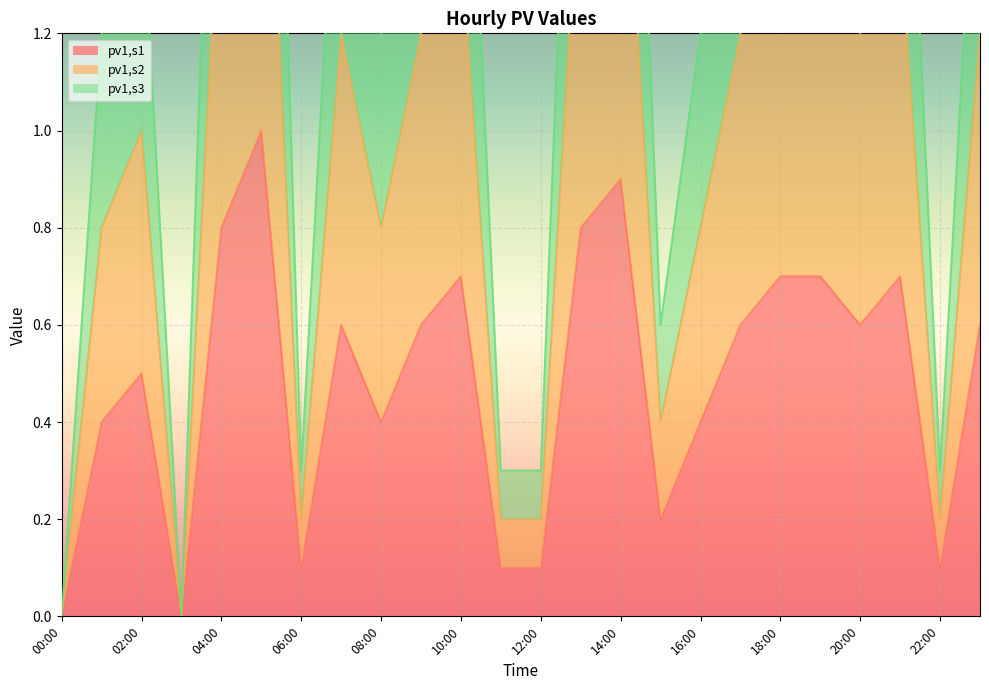

Which label corresponds to the smallest value in the chart?

00:00